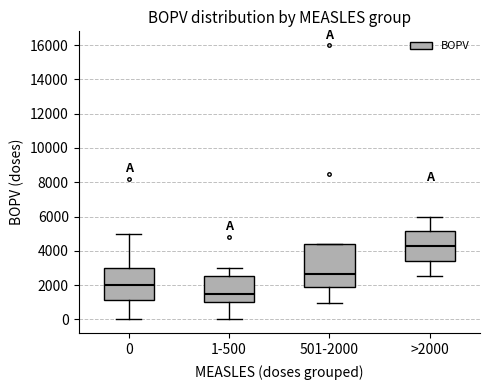

Reading left to right, transcribe this box plot: for each box, give where its median line is, the range the box spans, and where its two whiskers end, as read against the y-axis. The values are not printed on the chart, so give them approximately, as read against the axis.

0: median 2000, box 1200 to 3000, whiskers 0 to 5000
1-500: median 1600, box 1000 to 2600, whiskers 0 to 3000
501-2000: median 2600, box 2000 to 4400, whiskers 1000 to 4400
>2000: median 4200, box 3400 to 5200, whiskers 2600 to 6000